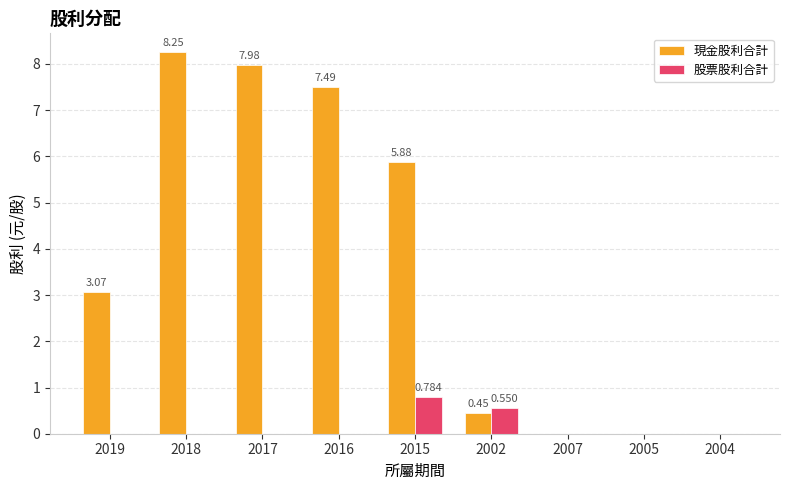

Which series changed the most between 2019 and 2002?

現金股利合計